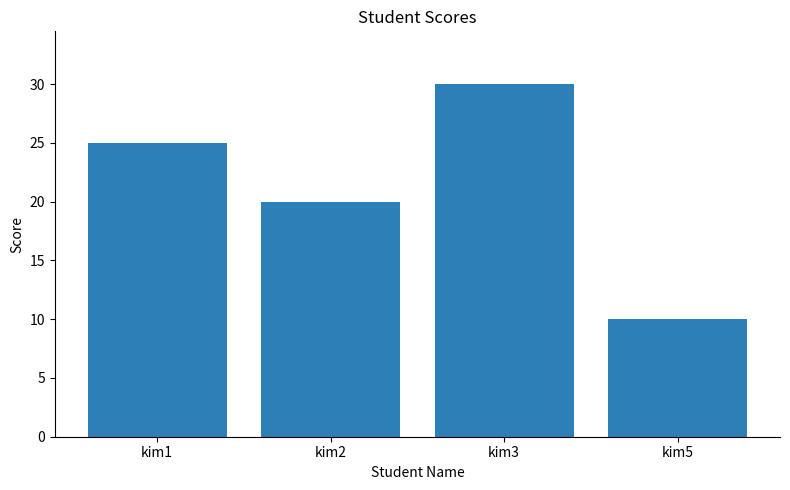

Reading right to left, extract all data points from this chart.

10	30	20	25